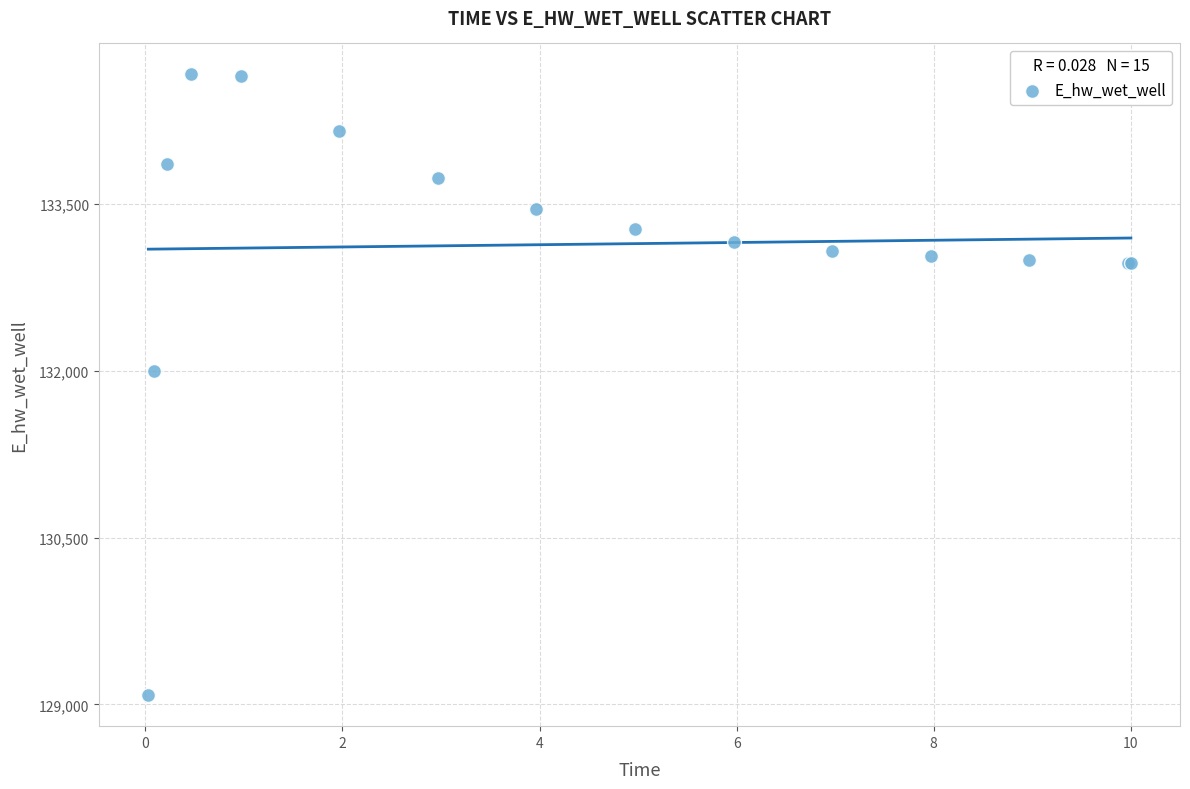

What Y value in the scatter plot is closest to 131873?

131995.3